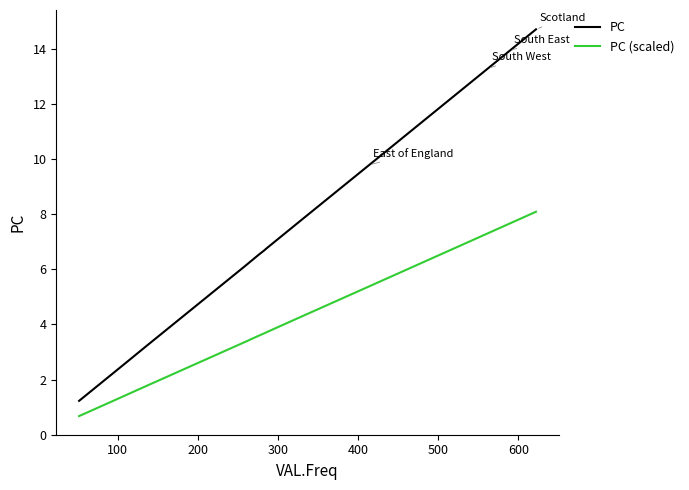

Which series has the largest range (max minus min)?

PC